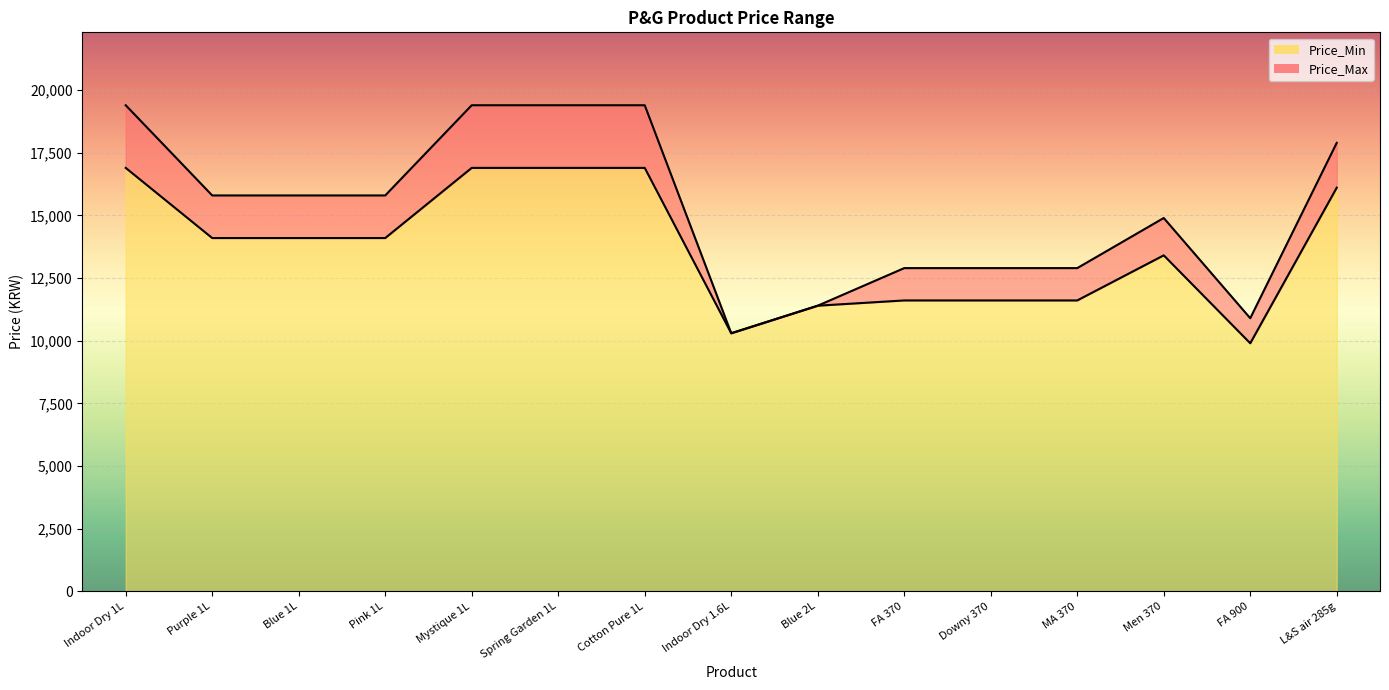

Where is the first local minimum for Price_Max?

Indoor Dry 1.6L